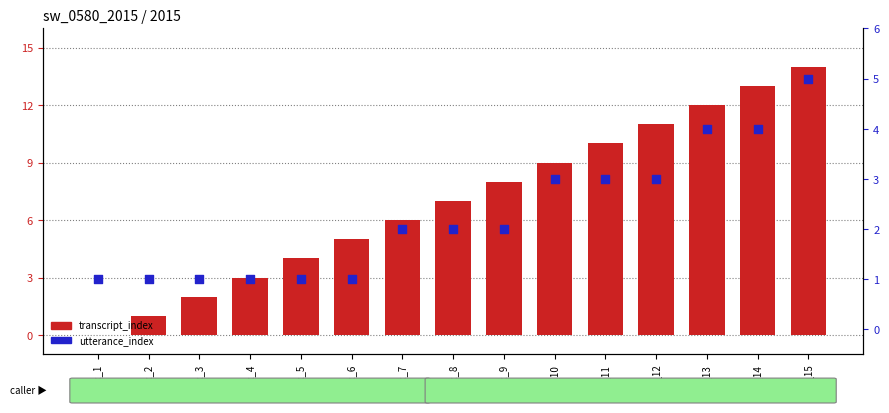

What is the total value across all series at idx_11?

13